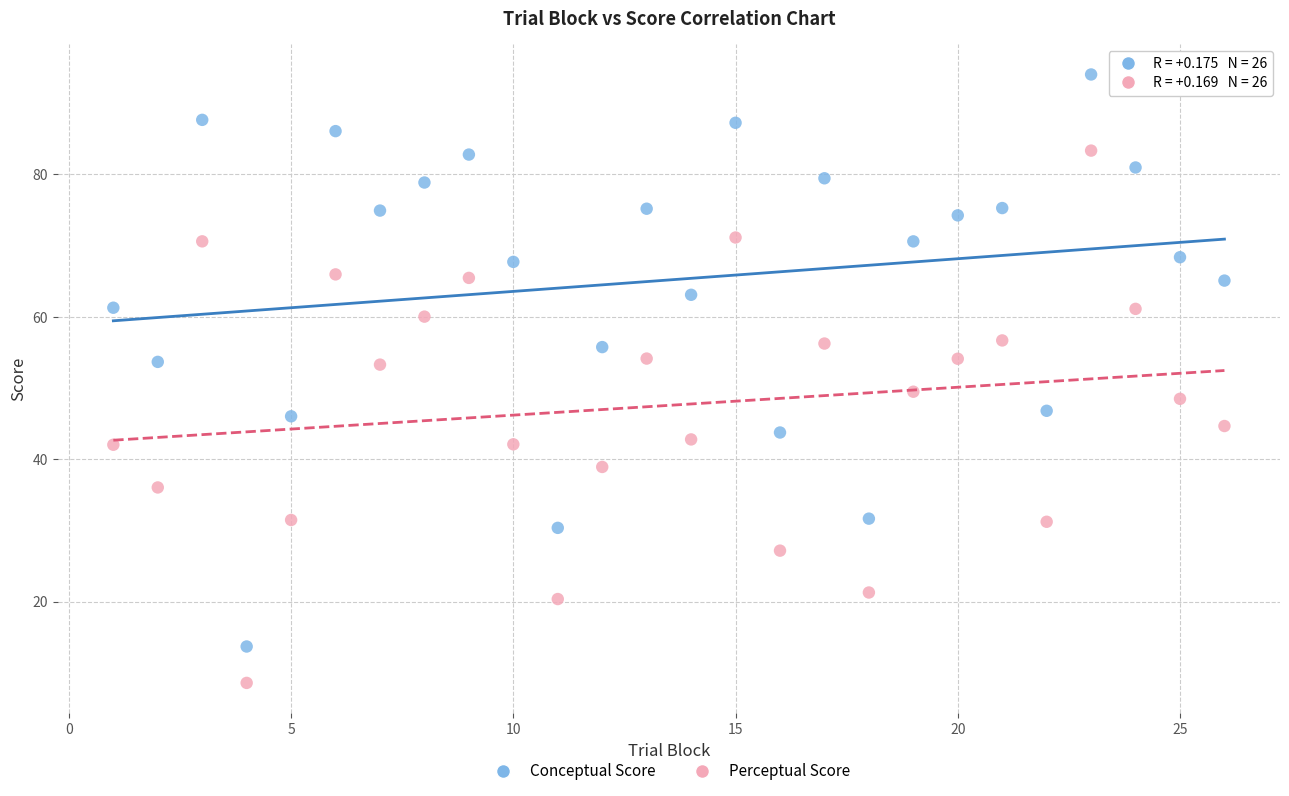

Across all data points, what is the range of Y values (max minus min)?

85.5